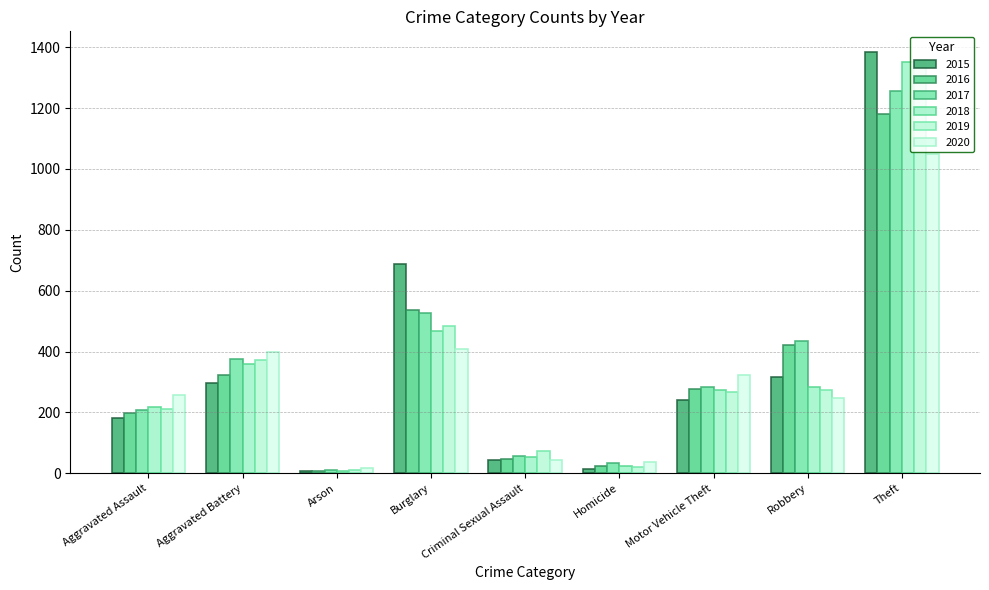

What are all the series names shown in the legend?

2015, 2016, 2017, 2018, 2019, 2020